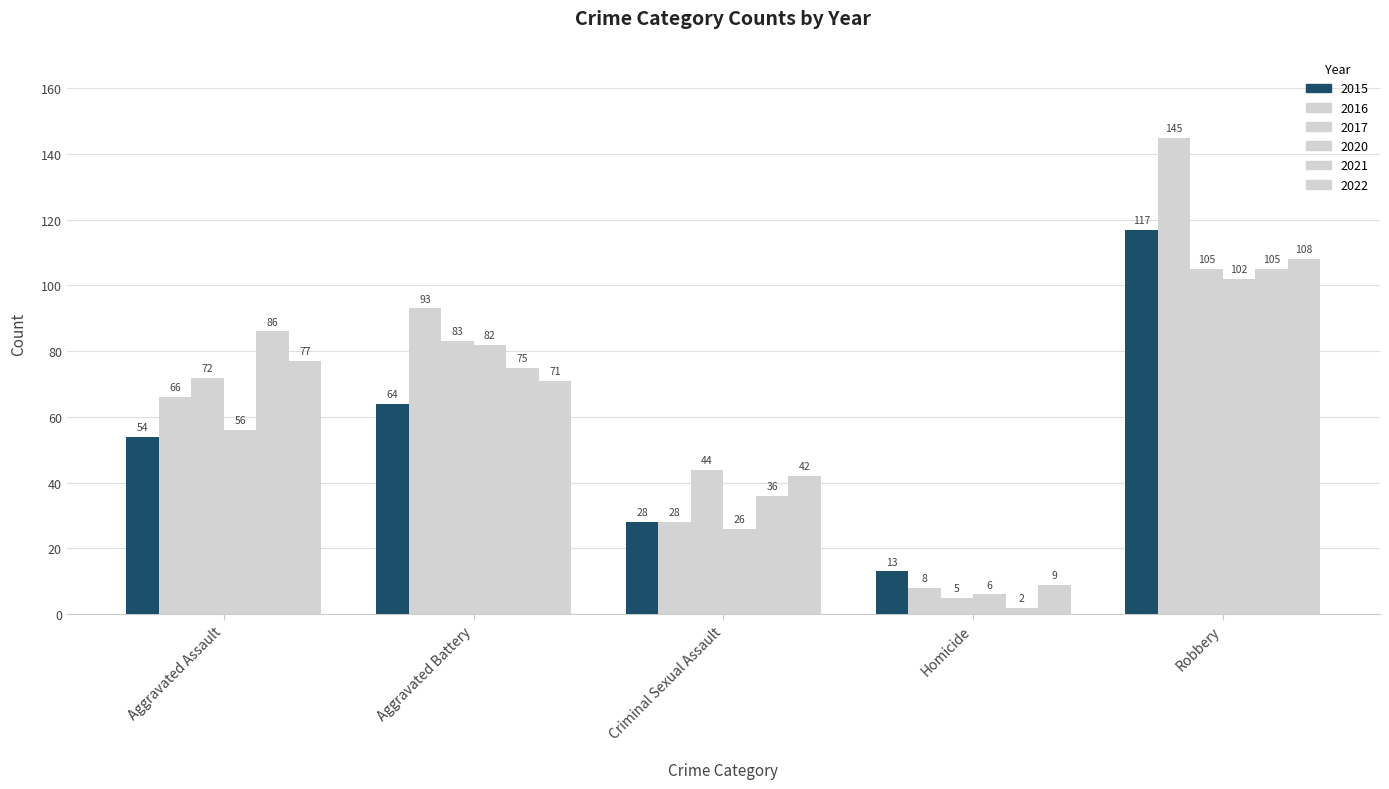

At which category is the sum across all series the highest?

Robbery